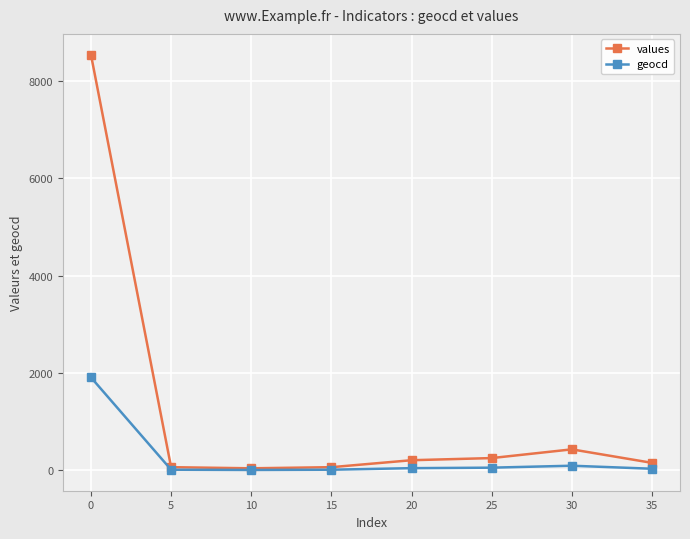

What is the highest value of the values series?

8538